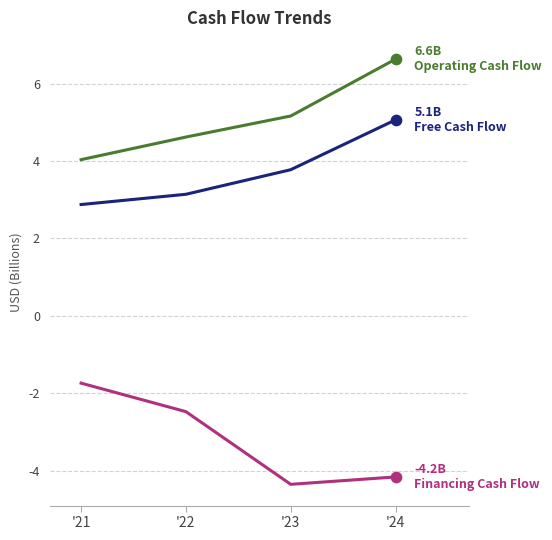

What is the total value across all series at '24?

7.5